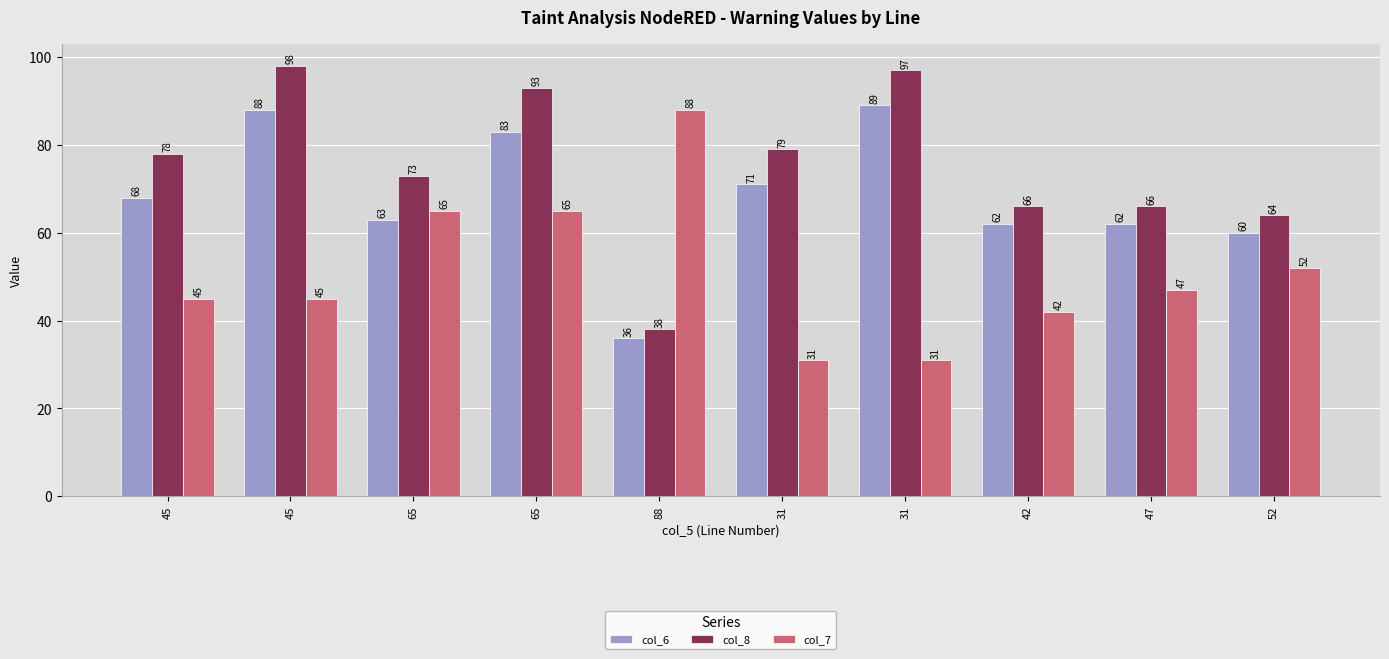

True or false: col_6 has a value of 87 at 65.

False